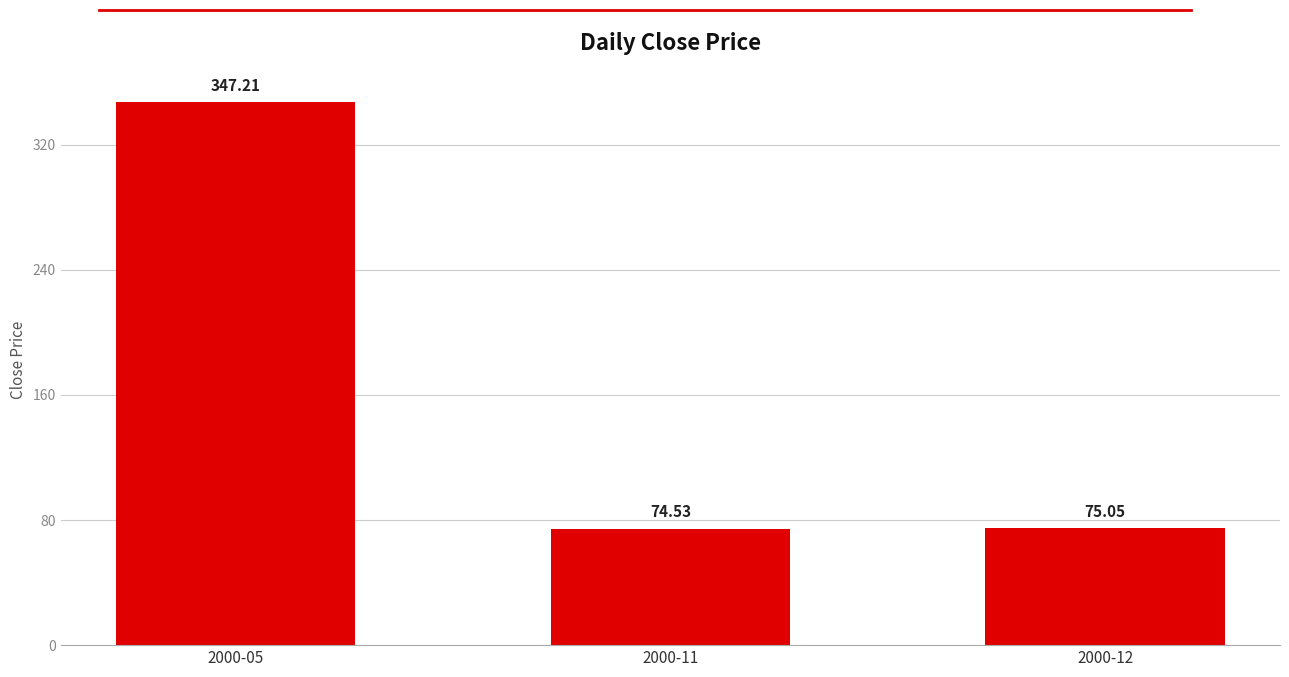

Are the bars grouped side by side (vs. stacked)?

No